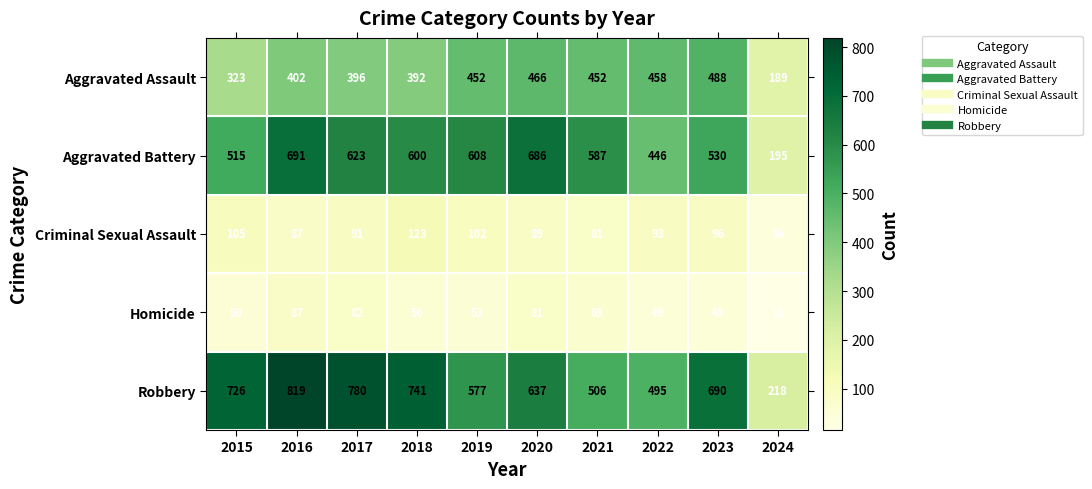

Where is Aggravated Assault nearest to the value 338?

2015